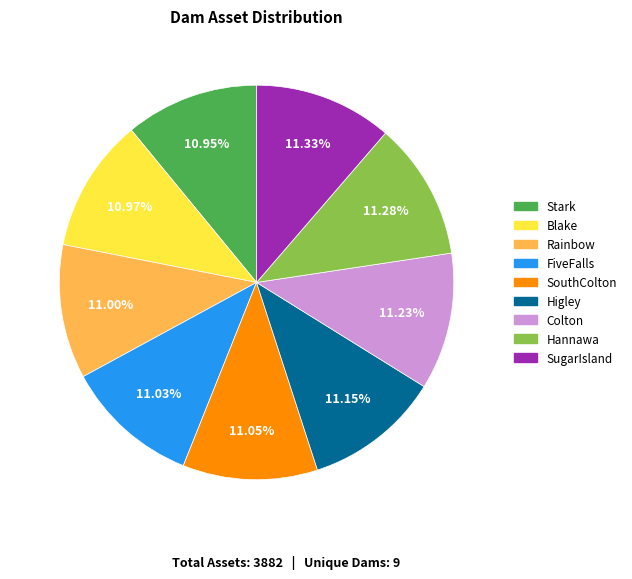

What is the ratio of the value at Stark to the value at SouthColton?

1.0